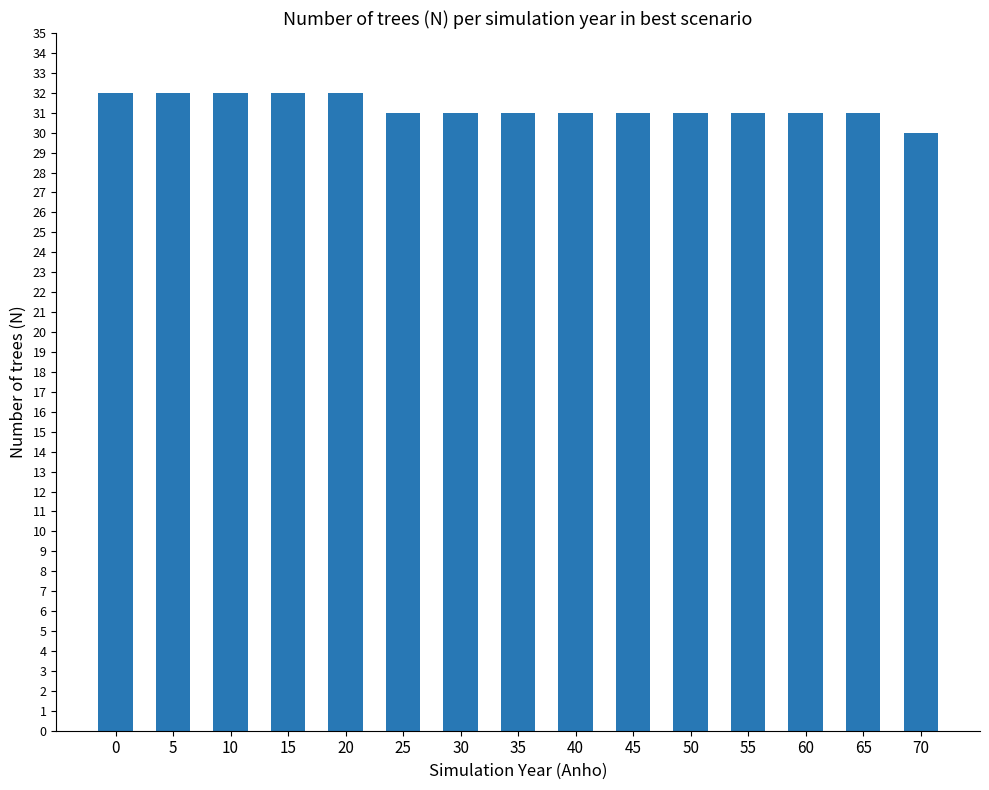

What is the approximate value at 45?

31